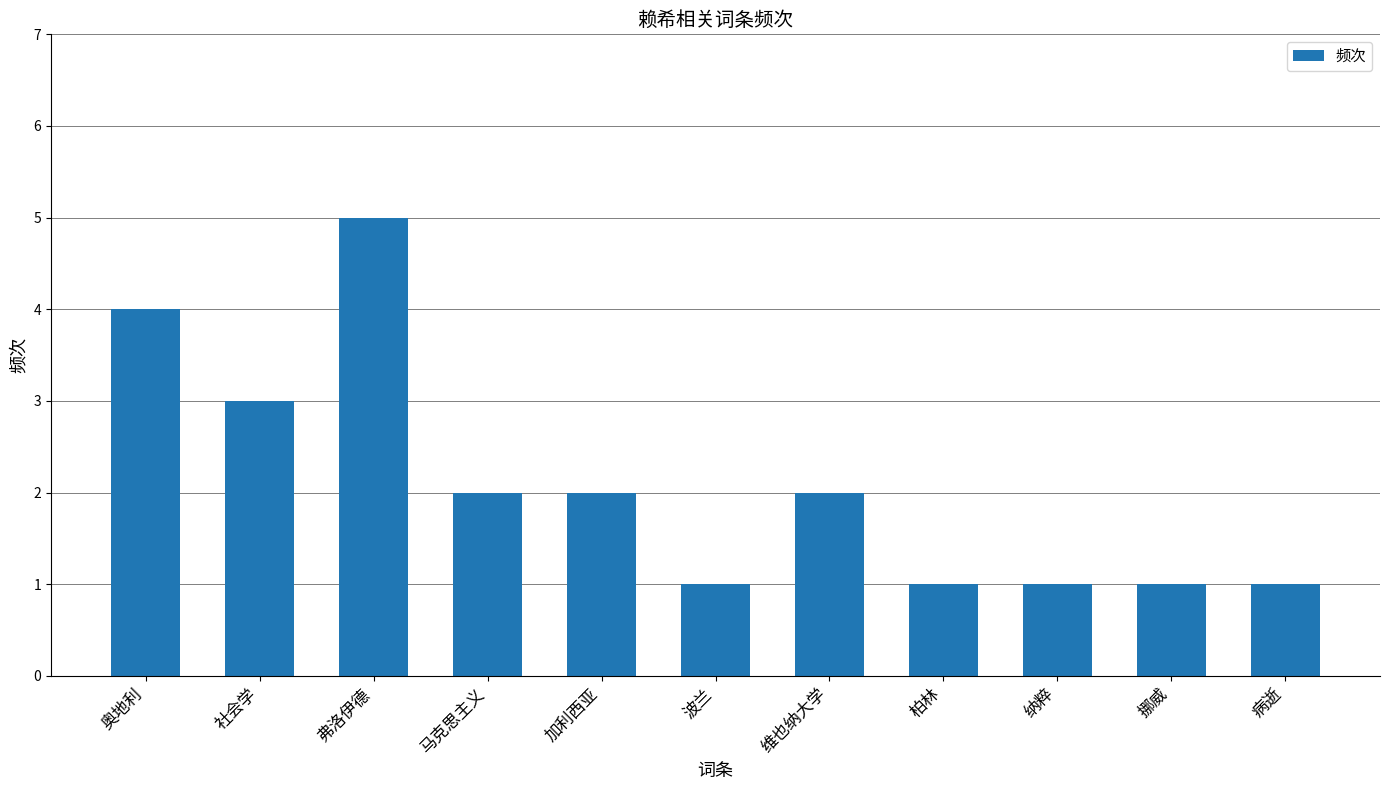

At which label does the data first exceed 2?

奥地利